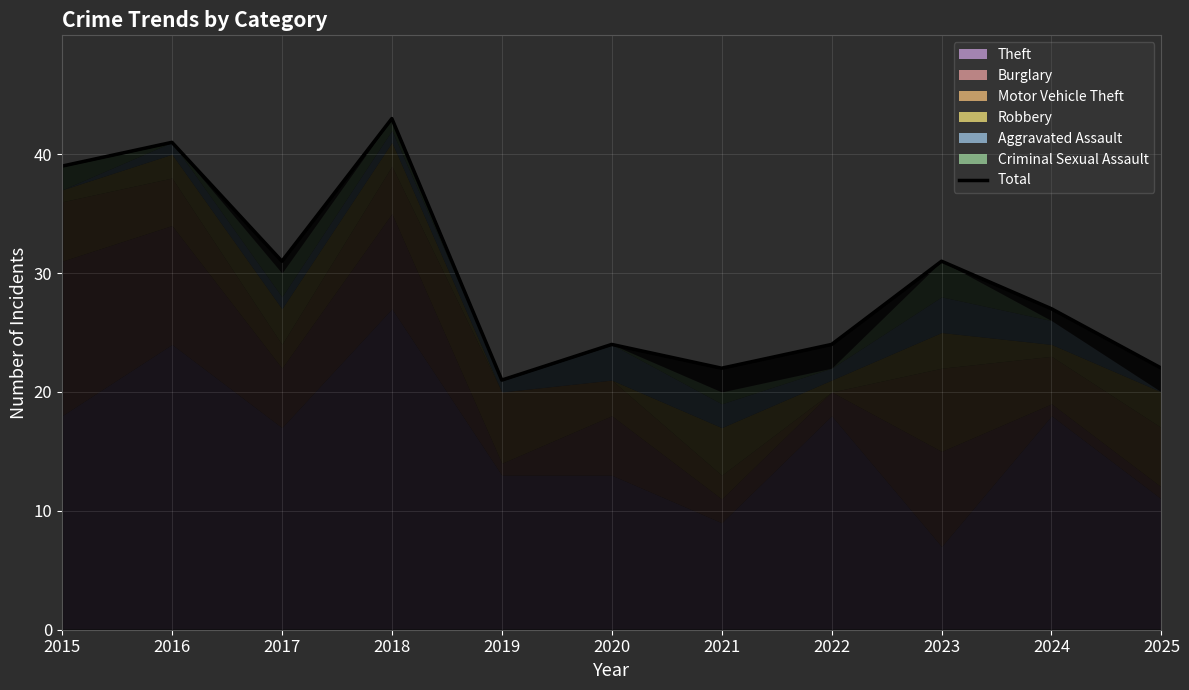

The chart shows a value of 32 at 2020. True or false?

False